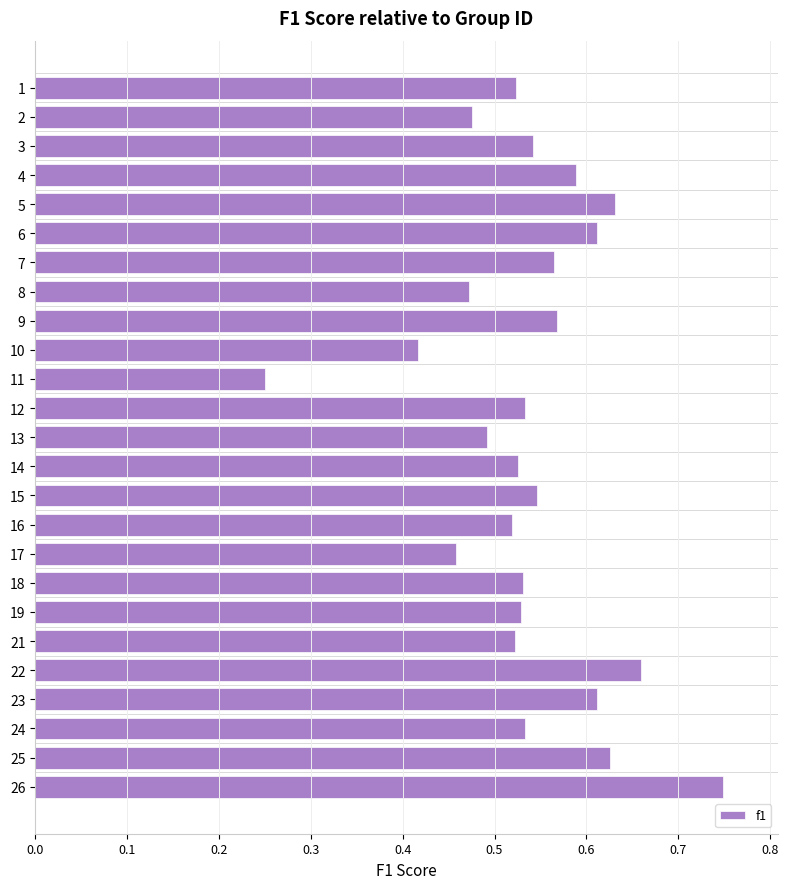

Between 3 and 19, which is larger?

3